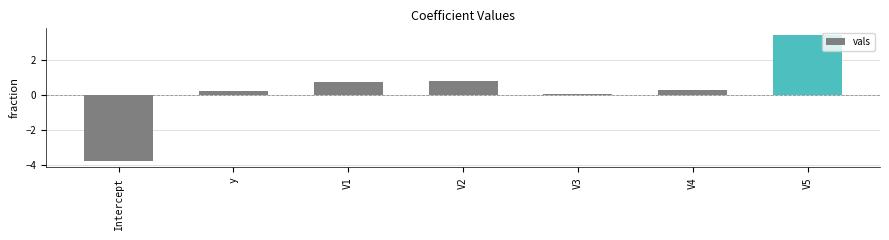

How many values are below zero?

1